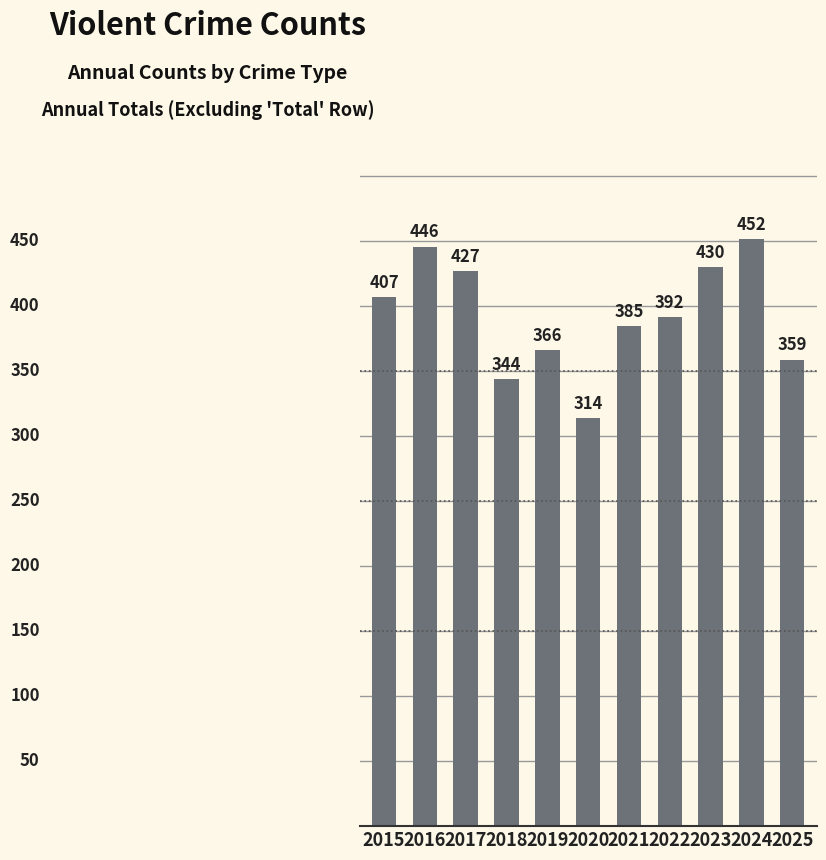

Between 2018 and 2020, which is larger?

2018